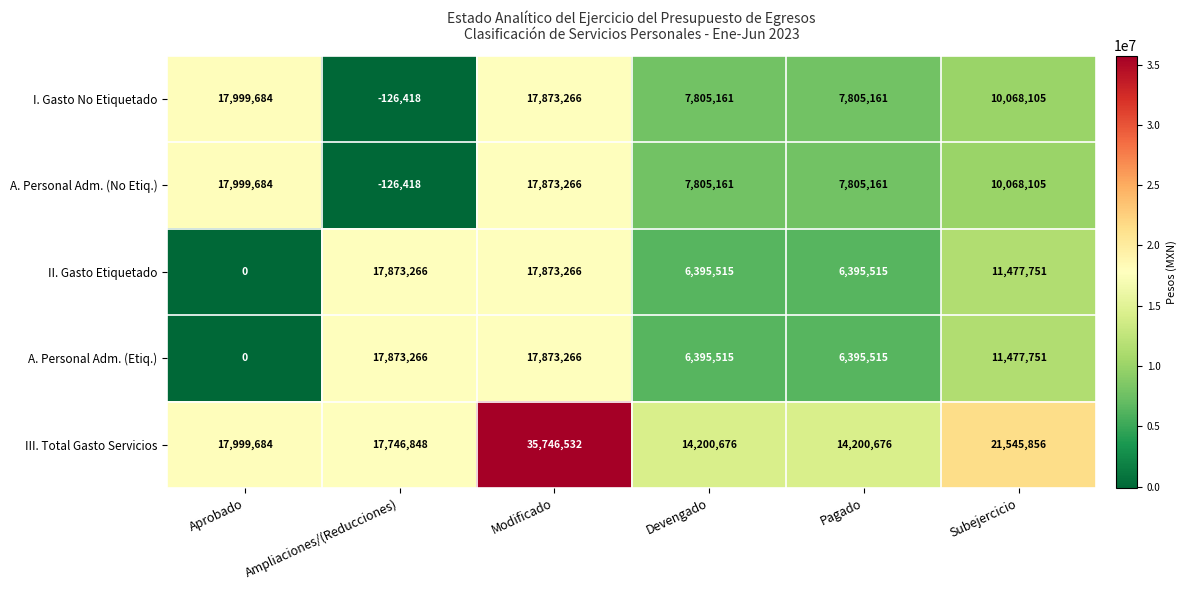

What is the spread (max minus min) of values at Subejercicio?

11477751